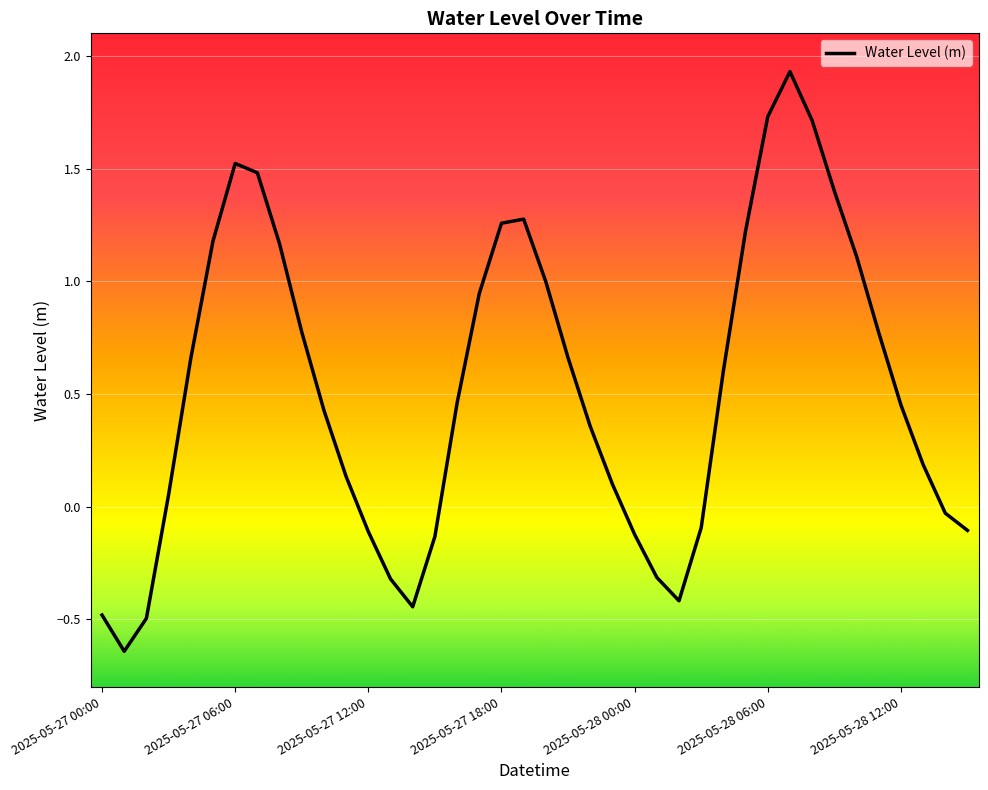

What is the difference between the maximum and minimum values?

2.6